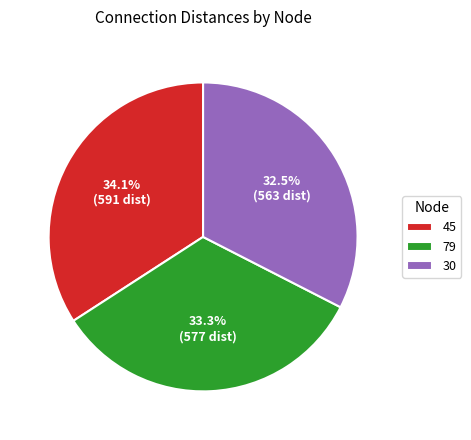

Rank the categories by value from highest to lowest.

45, 79, 30